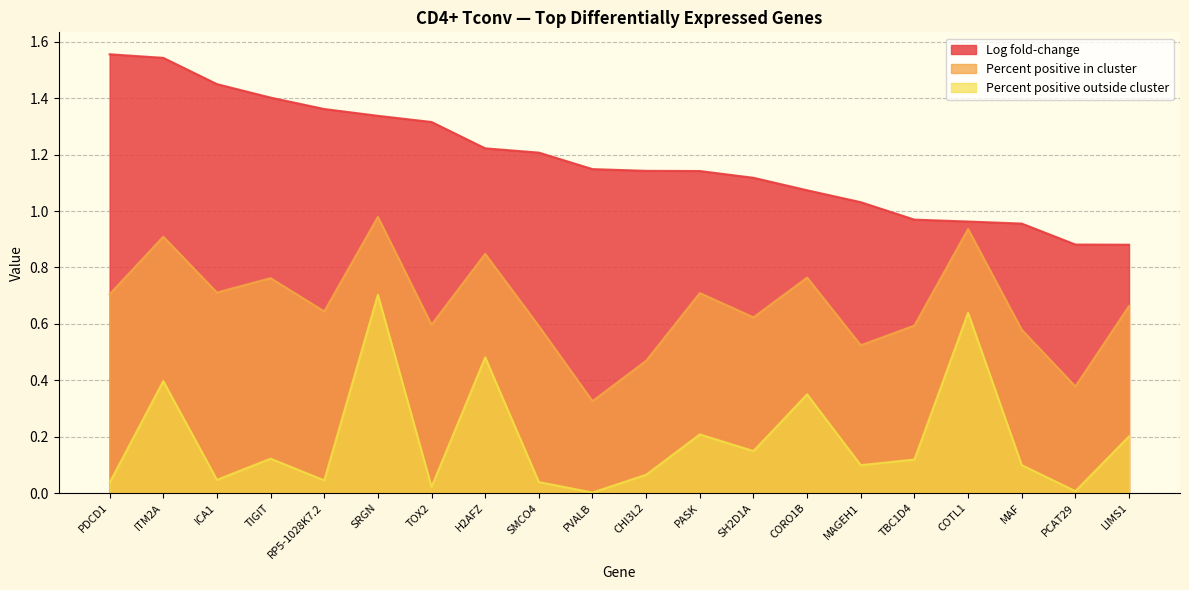

Between CORO1B and MAF, which is larger?

CORO1B